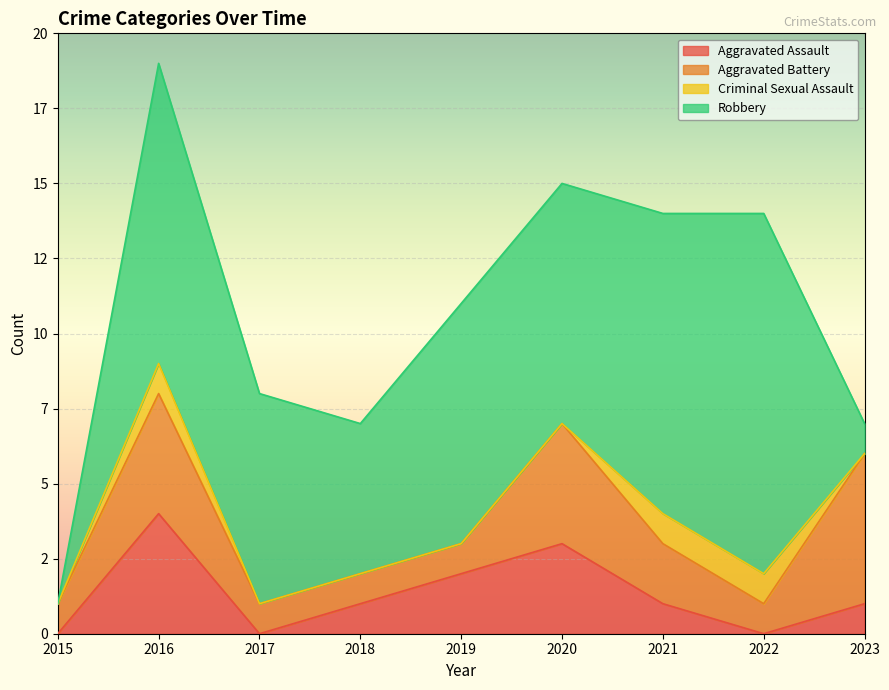

Reading left to right, list all the values displayed in this chart.

Aggravated Assault: 0	4	0	1	2	3	1	0	1
Aggravated Battery: 1	4	1	1	1	4	2	1	5
Criminal Sexual Assault: 0	1	0	0	0	0	1	1	0
Robbery: 0	10	7	5	8	8	10	12	1